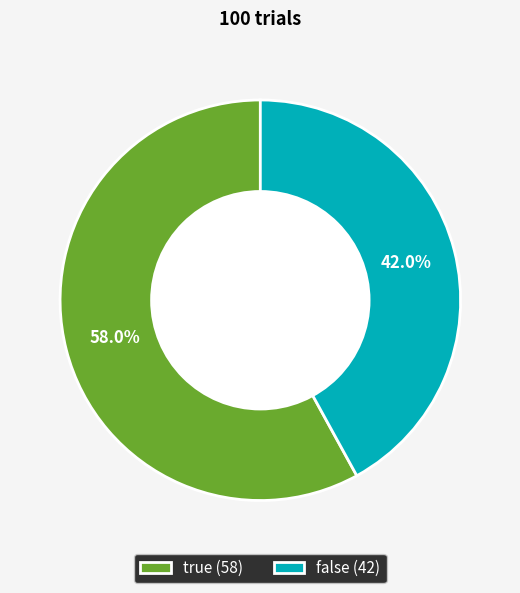

True or false: false accounts for 54% of the total.

False